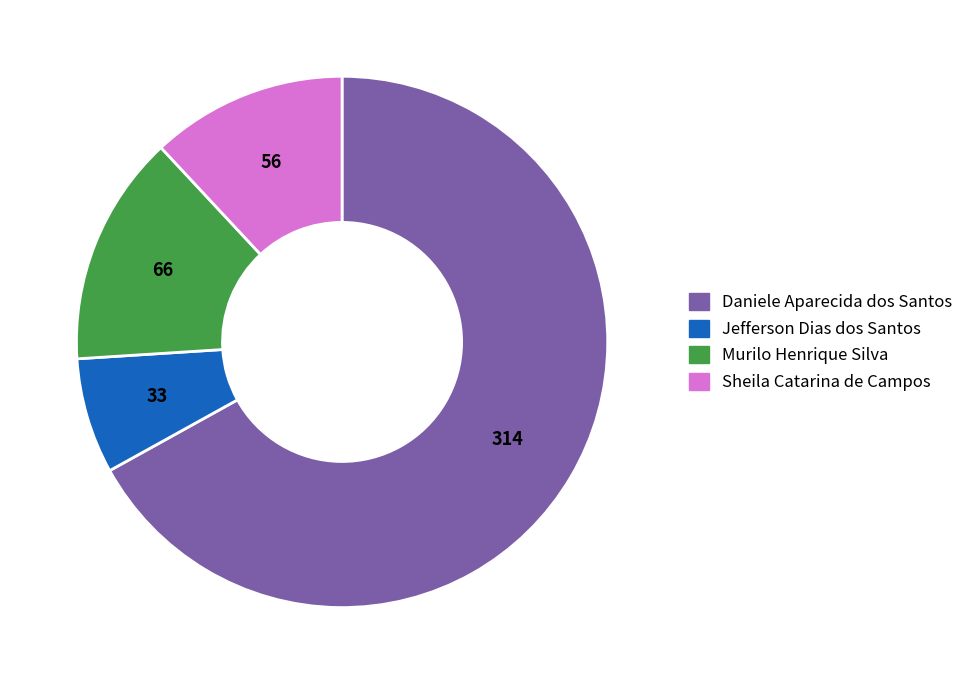

Rank the categories by value from lowest to highest.

Jefferson Dias dos Santos, Sheila Catarina de Campos, Murilo Henrique Silva, Daniele Aparecida dos Santos